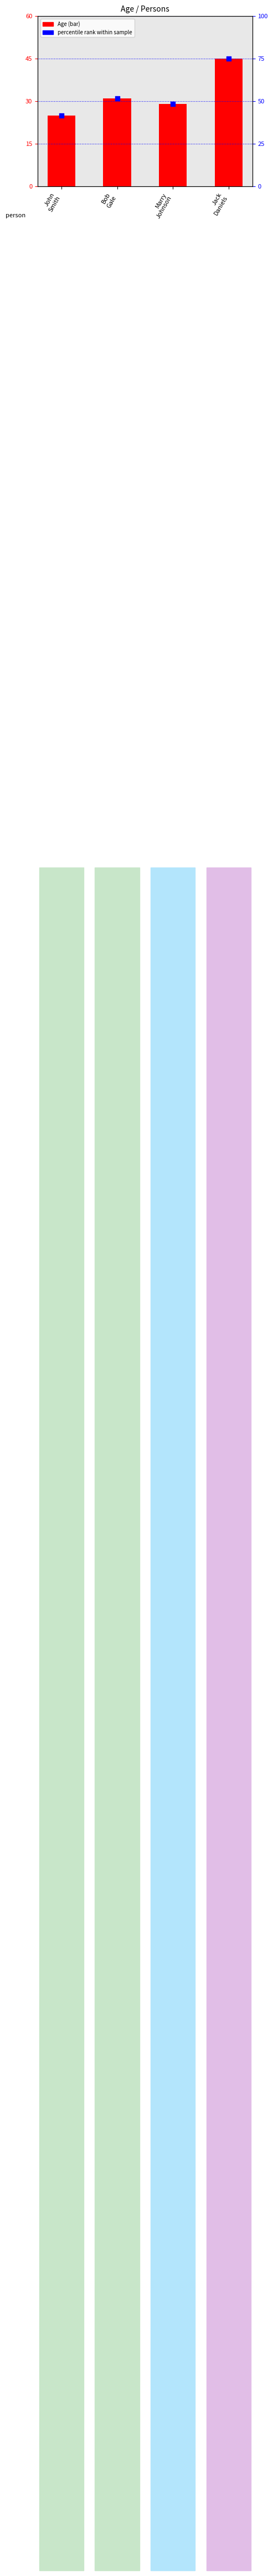

Is the value of percentile rank within sample at Bob
Gale greater than the value of Age at Jack
Daniels?

Yes